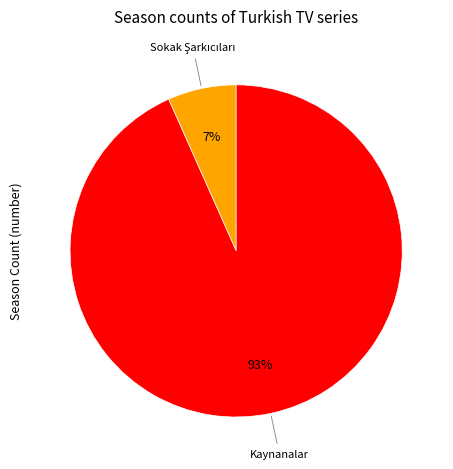

What is the largest slice in the pie chart?

Kaynanalar